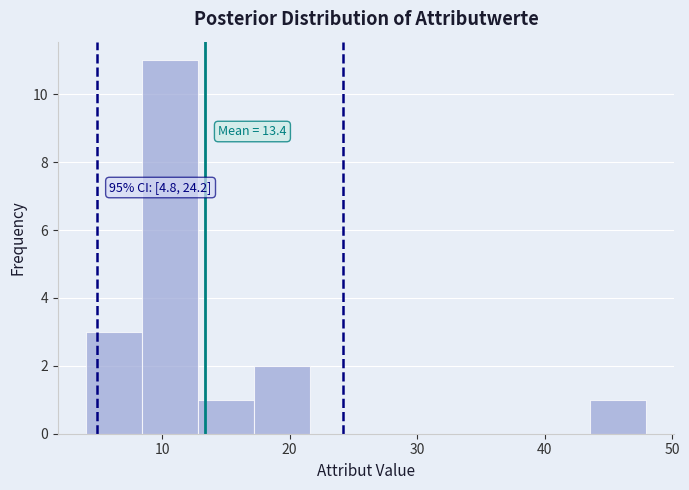

Over which range of the x-axis is the bar tallest?

8.4 to 12.8